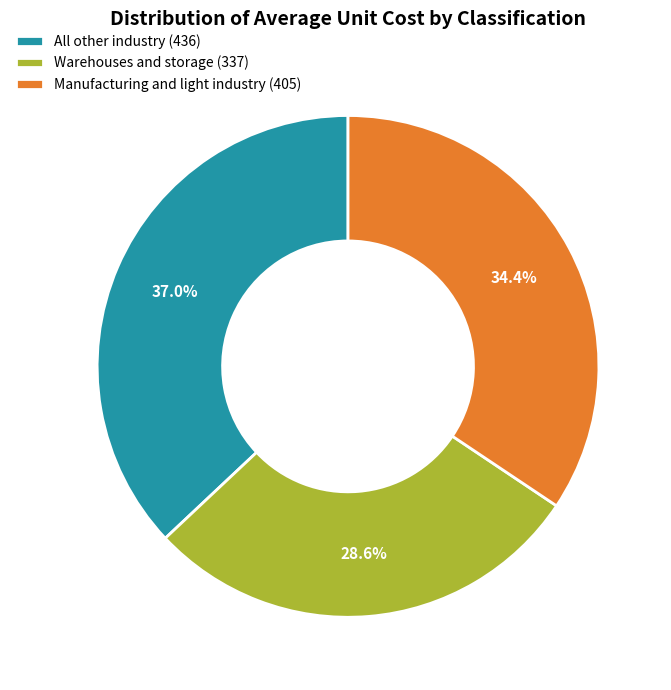

Is it true that Warehouses and storage is 40% of the pie?

False